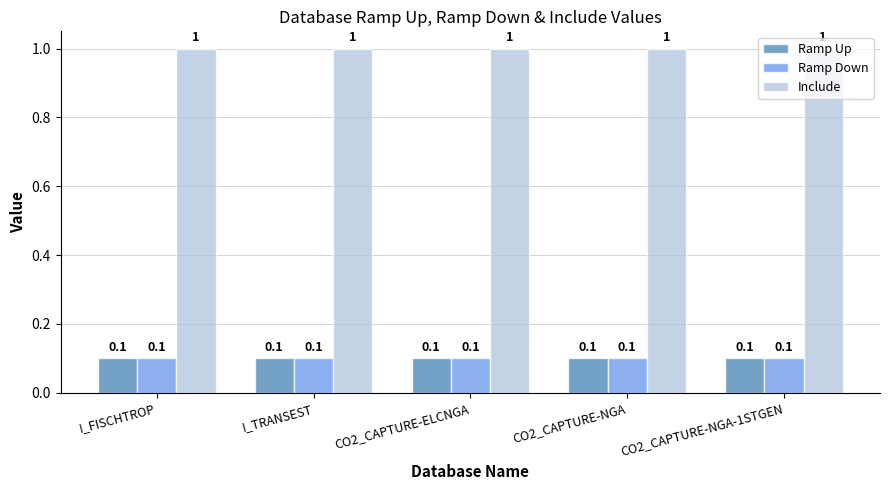

What are all the series names shown in the legend?

Ramp Up, Ramp Down, Include